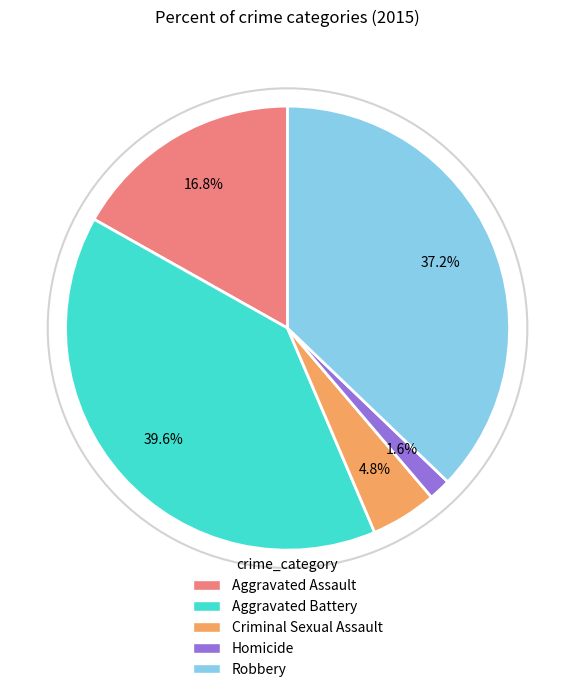

What is the ratio of the value at Criminal Sexual Assault to the value at Homicide?

3.0